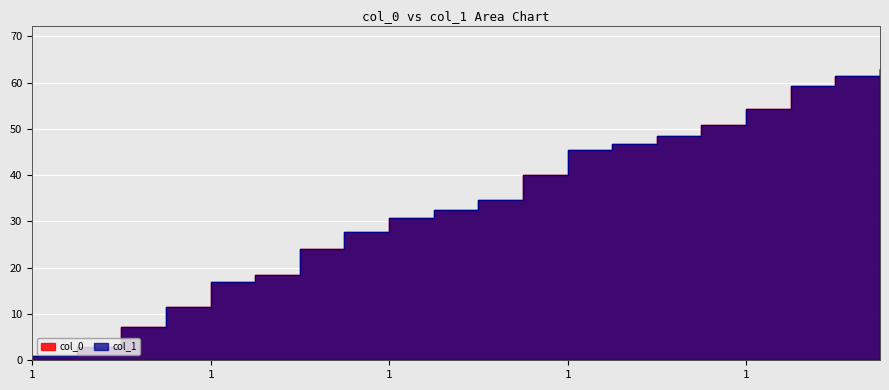

Does the chart display data point markers on the line(s)?

No